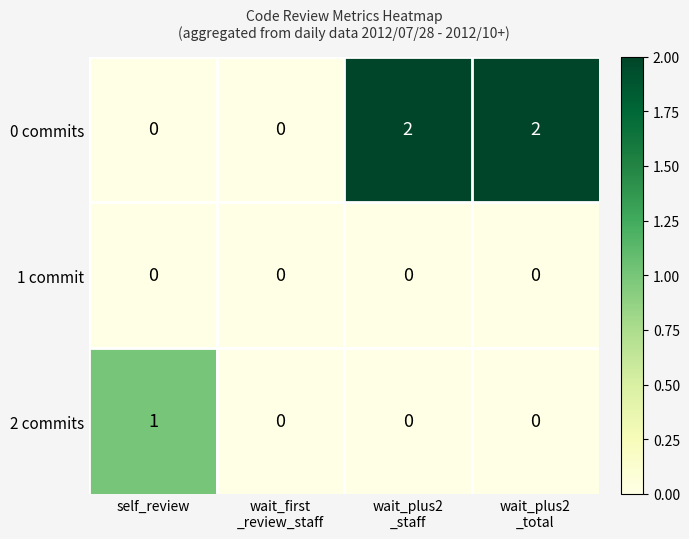

Which series has the largest total across all categories?

0 commits